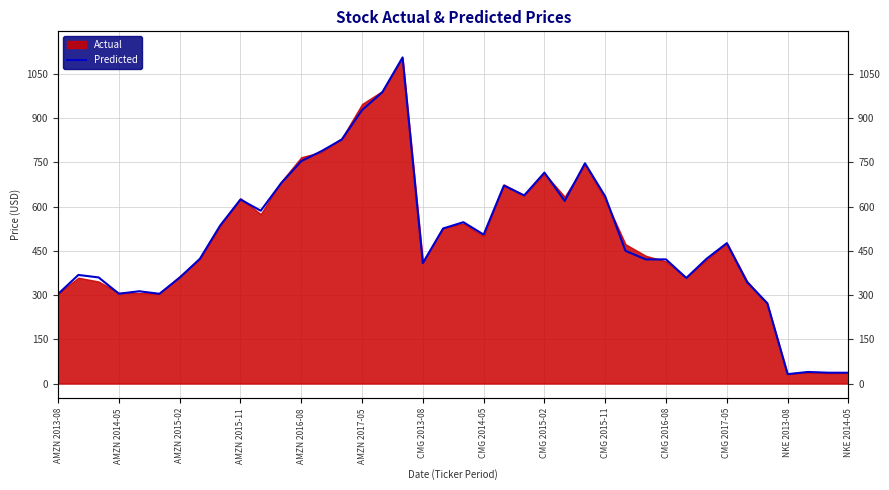

What is the approximate value at 23?

638.2